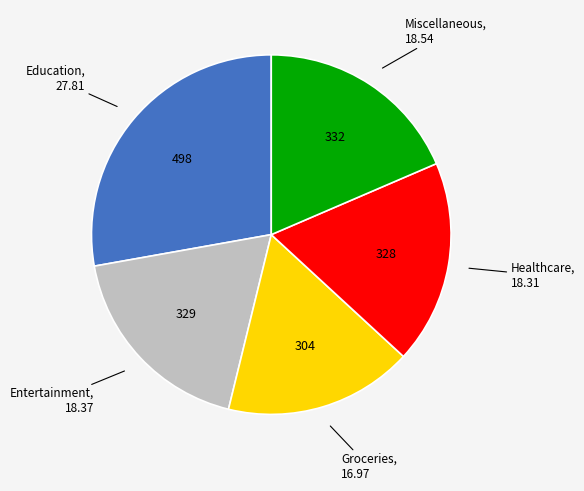

Is there a majority slice in this chart?

No